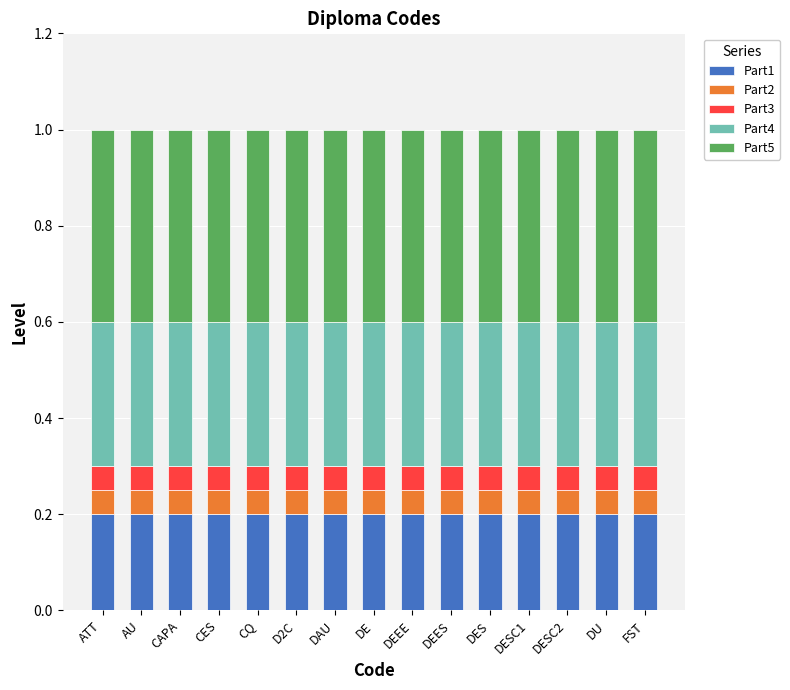

What is the approximate value of Part1 at DESC1?

0.2